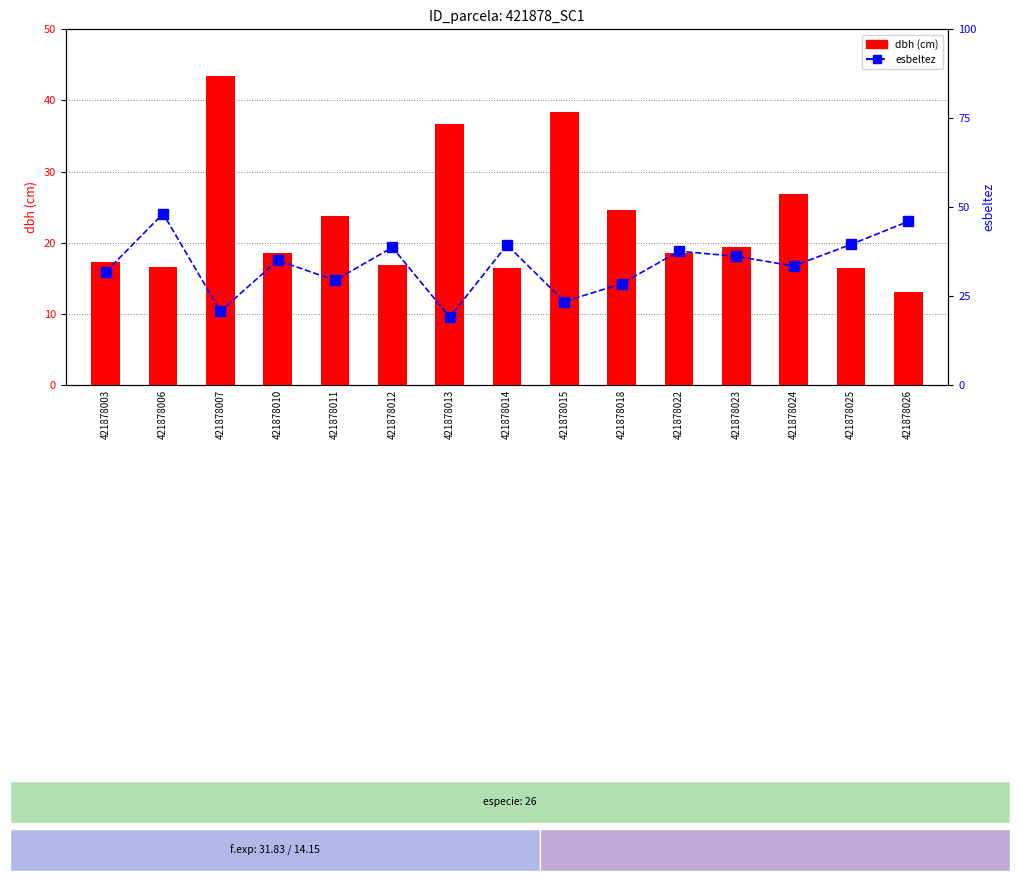

What is the total value across all series at 421878015?

61.8